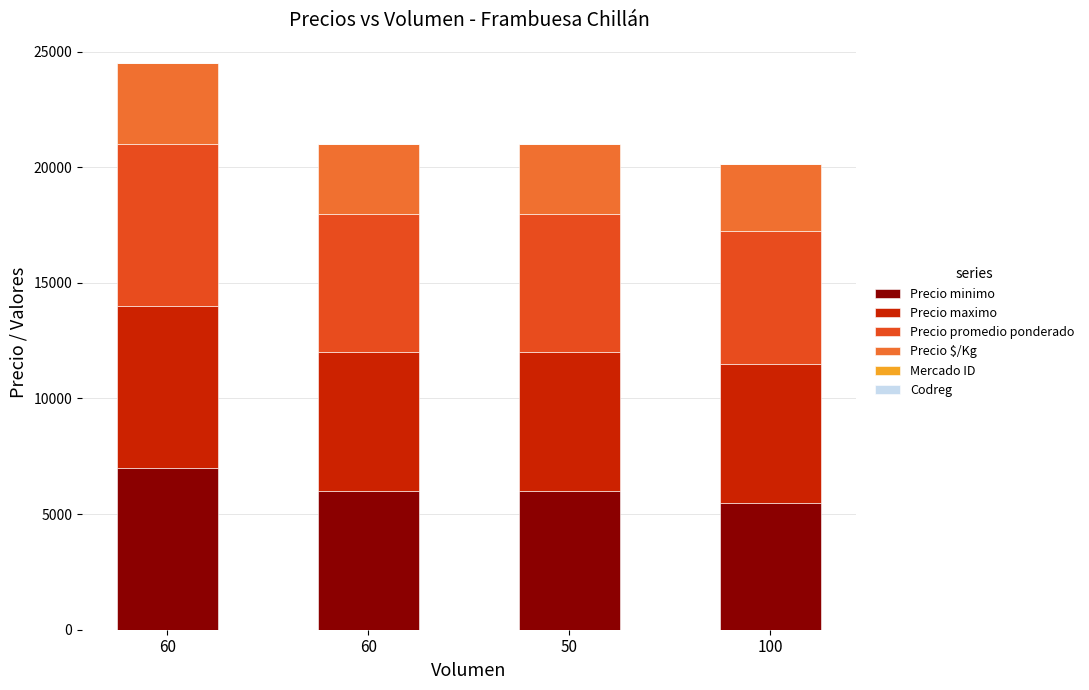

Does the chart contain stacked bars?

Yes